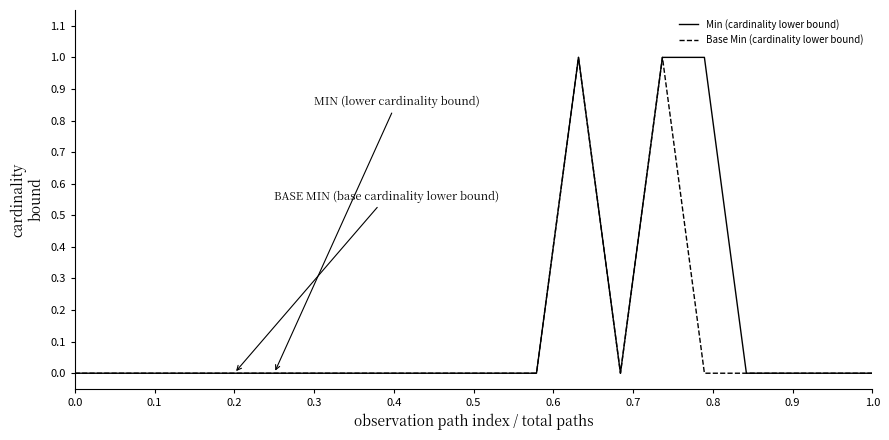

Reading right to left, list all the values displayed in this chart.

Min (cardinality lower bound): 0	0	0	0	1	1	0	1	0	0	0	0	0	0	0	0	0	0	0	0
Base Min (cardinality lower bound): 0	0	0	0	0	1	0	1	0	0	0	0	0	0	0	0	0	0	0	0